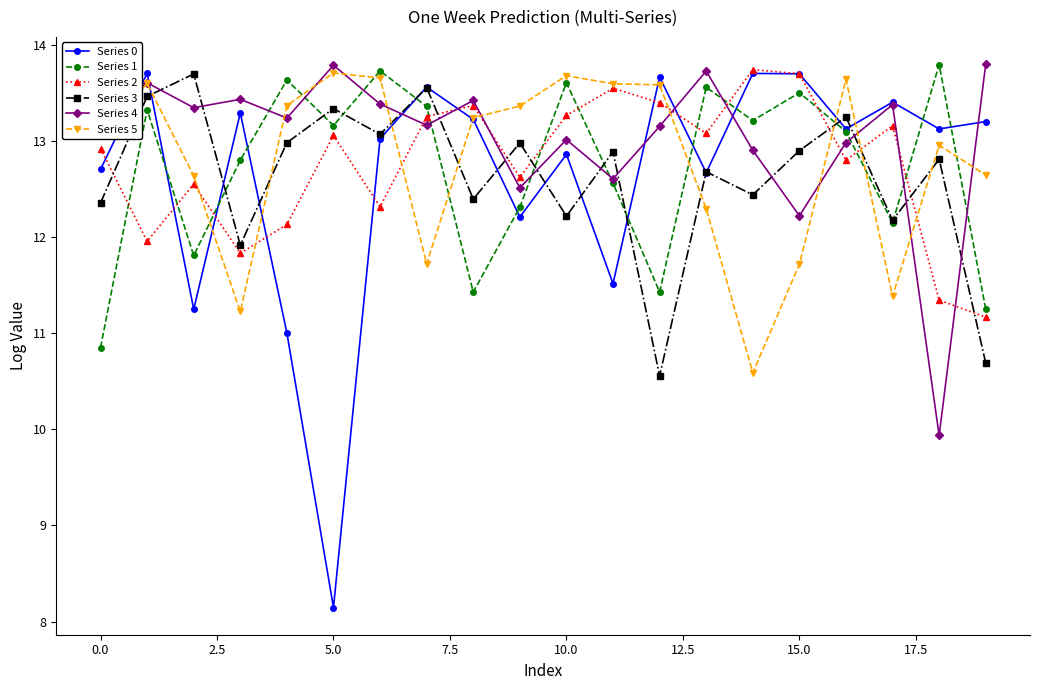

In Series 0, how many points are higher than both neighbors (excluding endpoints)?

7